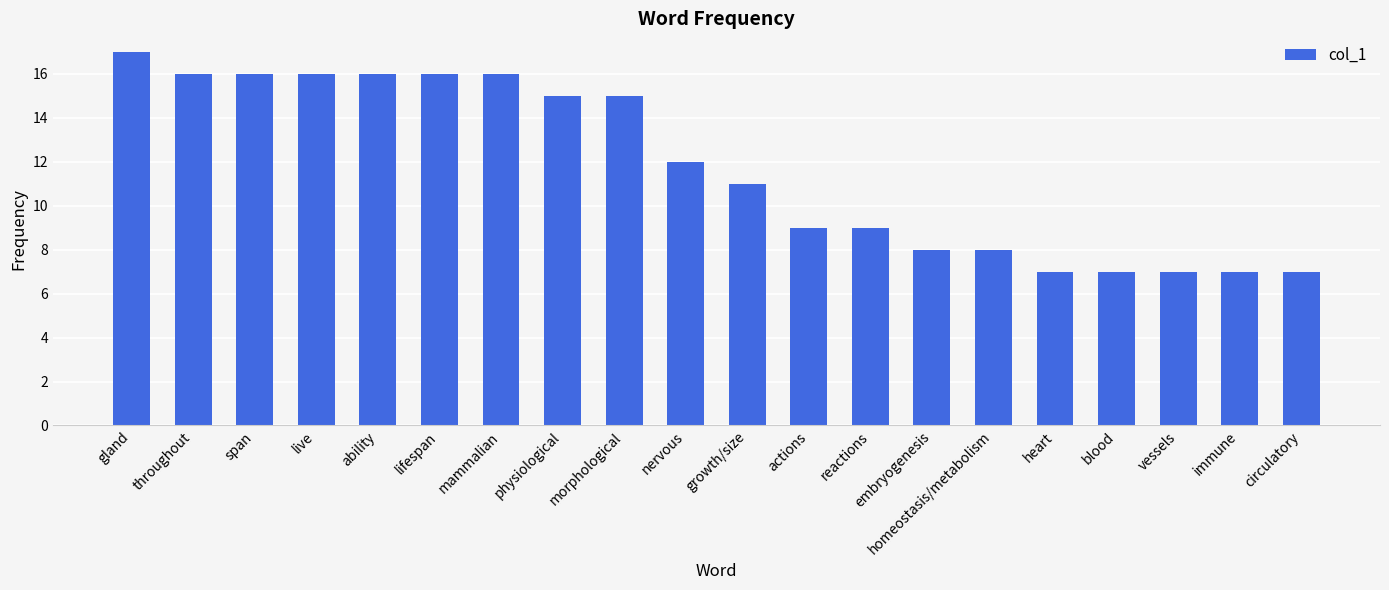

What position from the right is span?

18